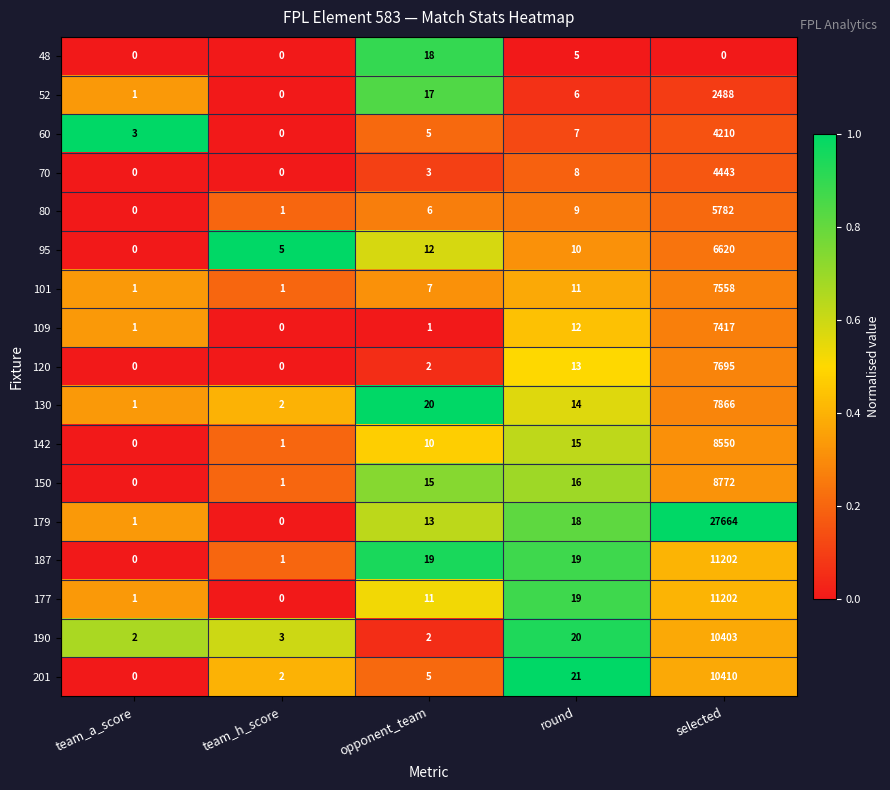

At which label does 95 first exceed 10?

opponent_team